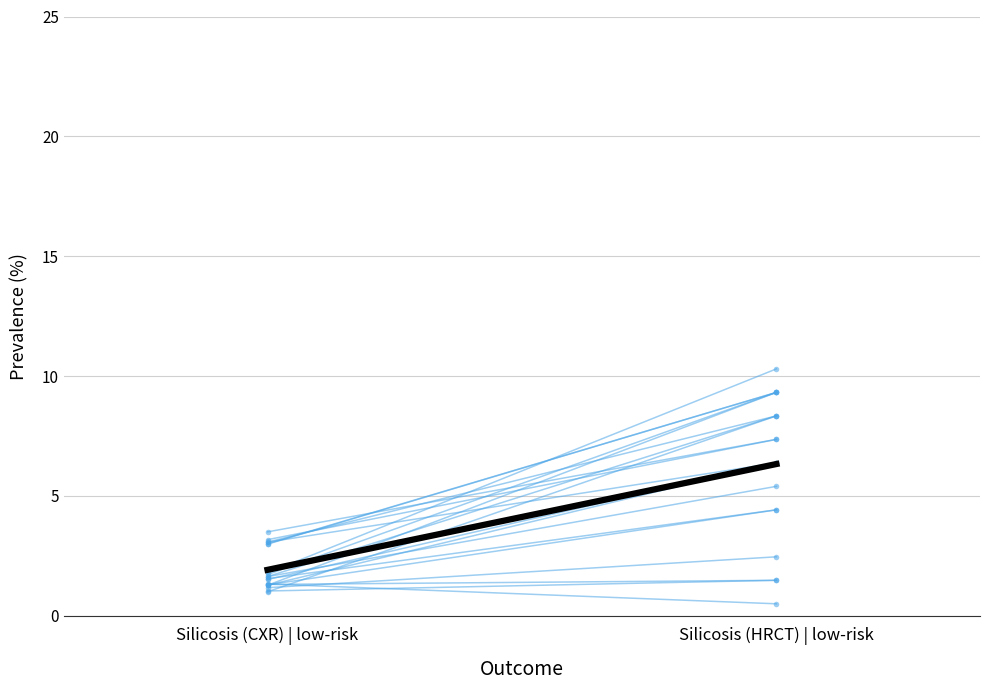

Which label corresponds to the largest value in the chart?

Silicosis (HRCT) | low-risk